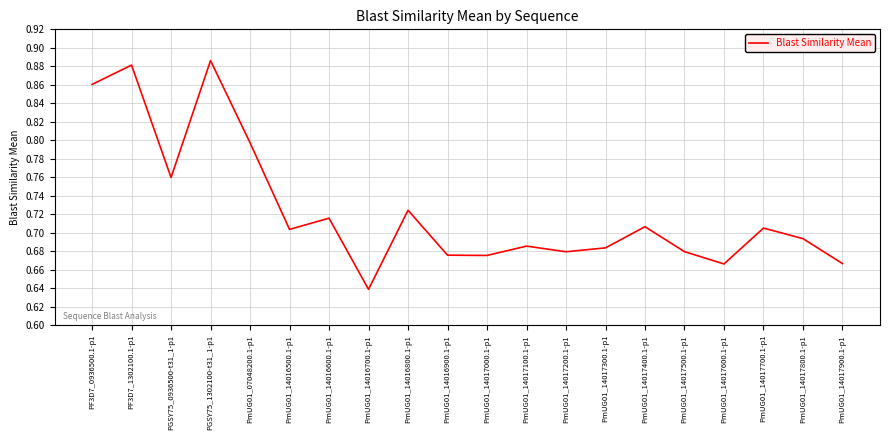

Is it true that the value at PmUG01_14017300.1-p1 is 0.3?

False